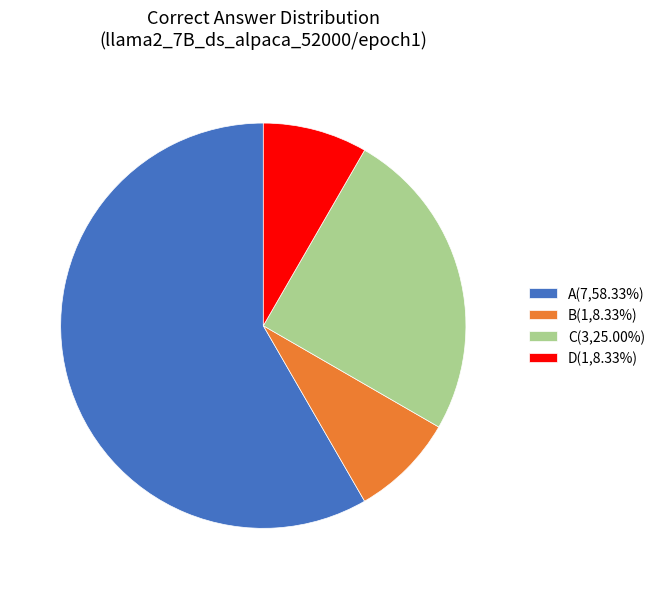

Count the number of slices in the pie.

4